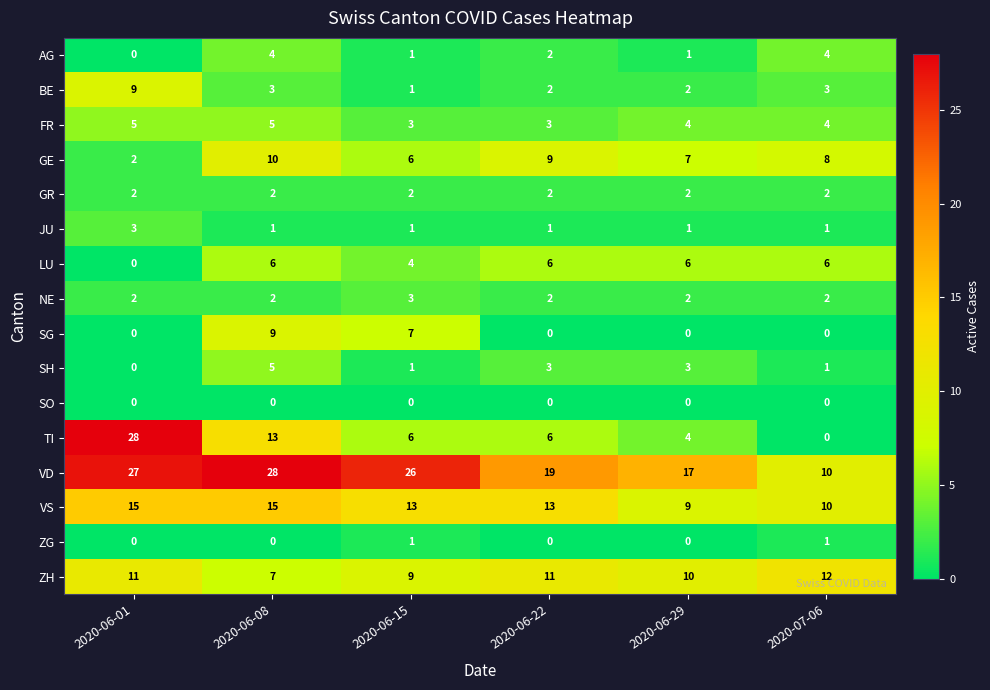

Which category has the highest value in the TI series?

2020-06-01